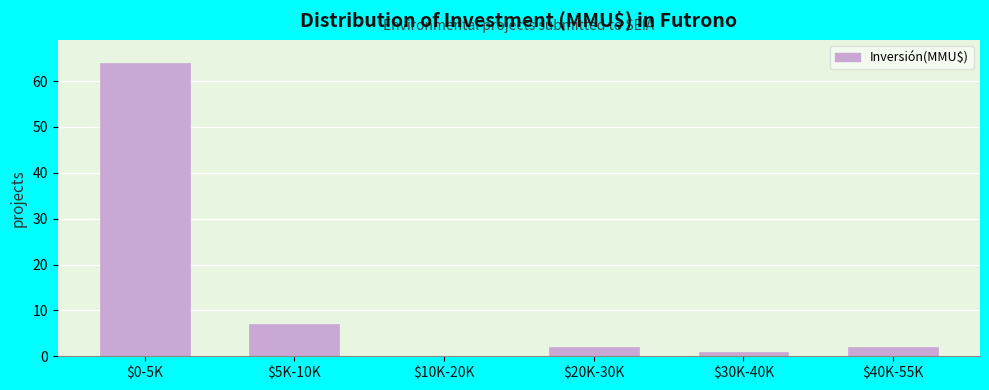

Where is the data nearest to the value 32?

$5K-10K